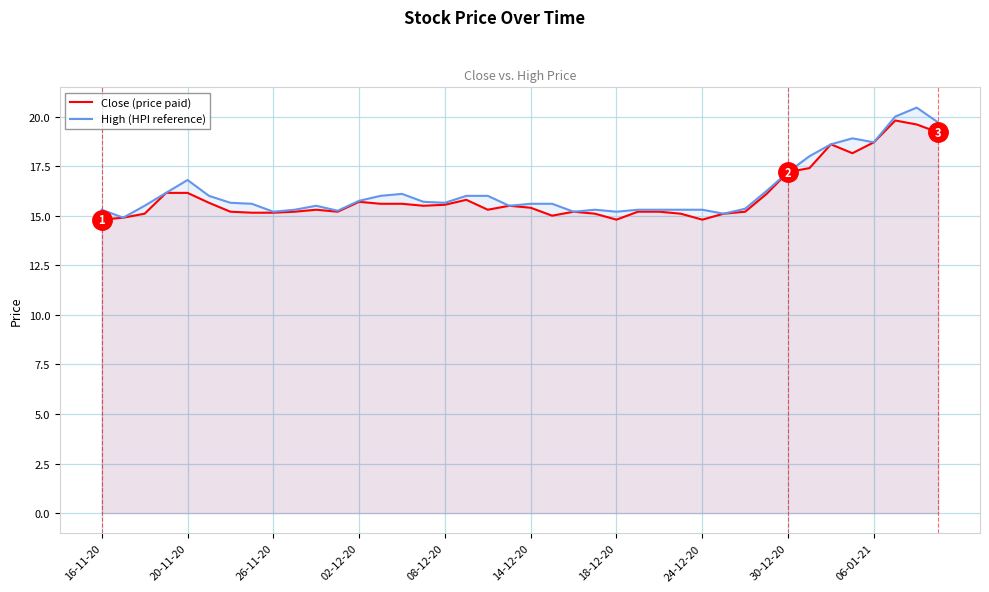

The value of Close (price paid) at 16-11-20 is 10.1. True or false?

False